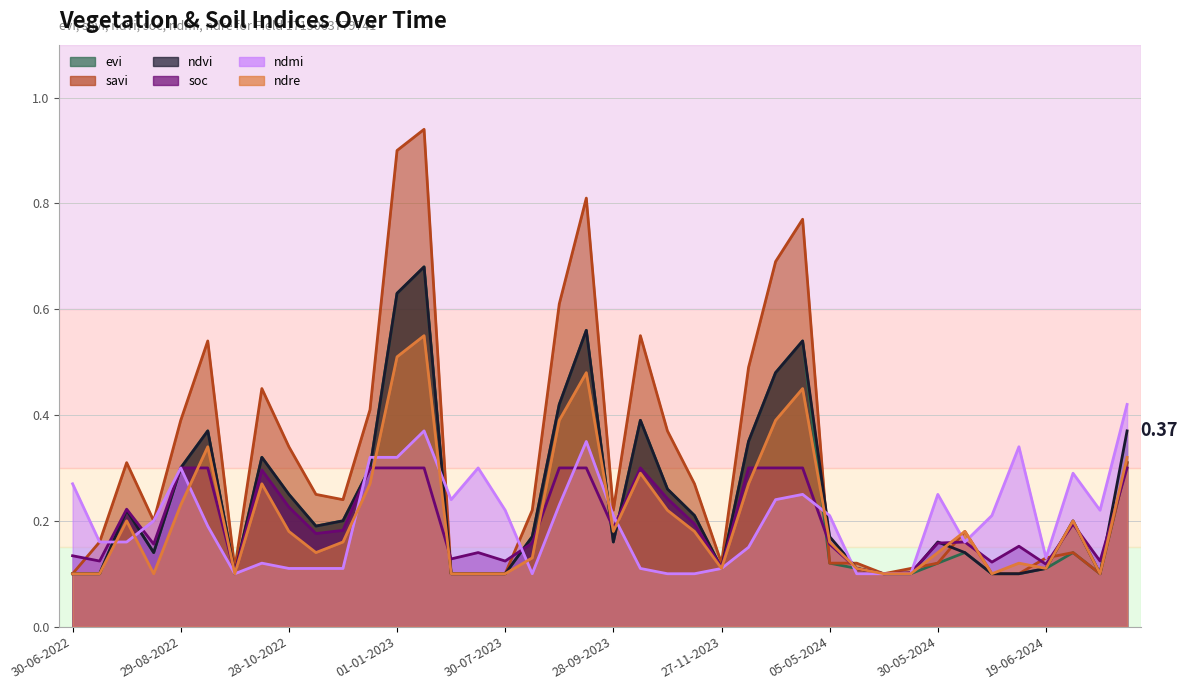

True or false: ndvi and evi cross at least once.

False